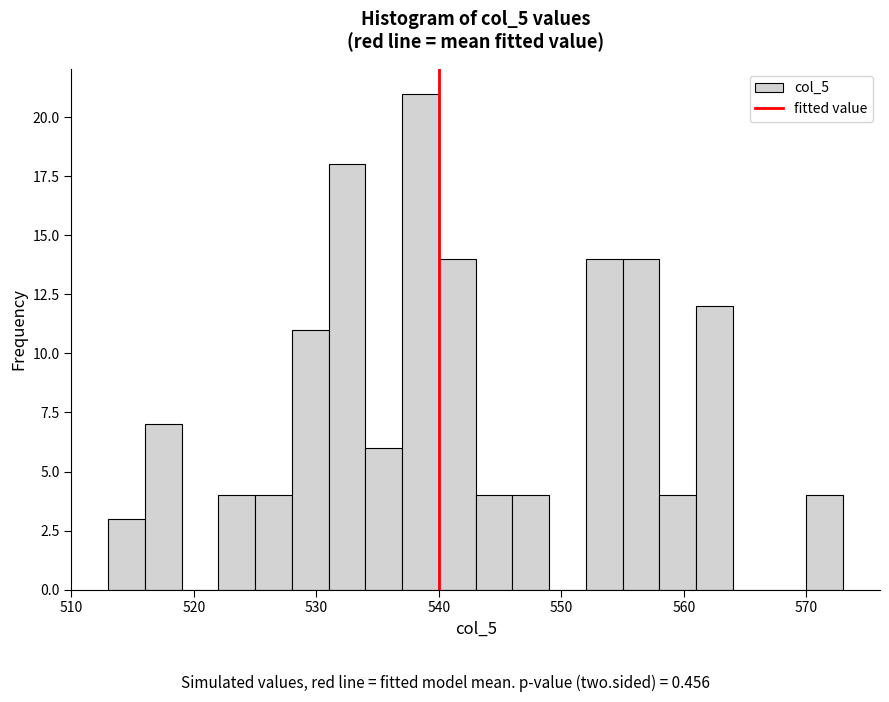

Read against the x-axis, roughly where is the centre of the tallest bar?

539